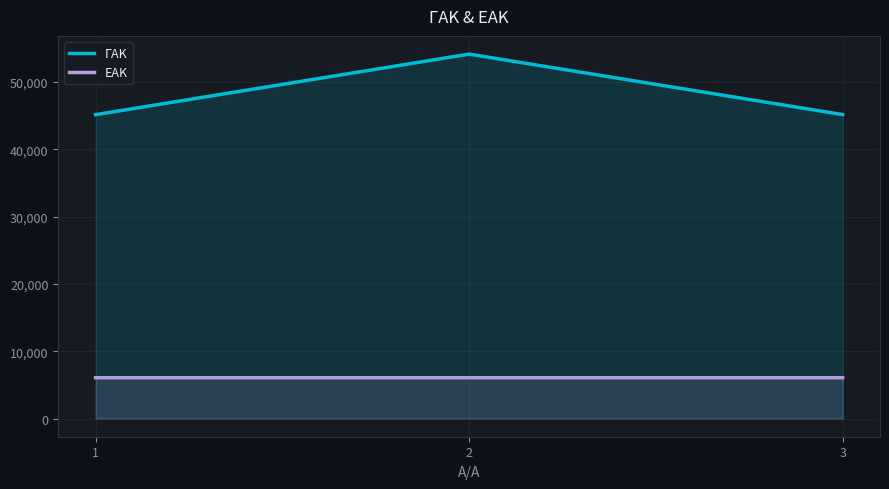

Is it true that ΓΑΚ equals 54156 at 2?

True